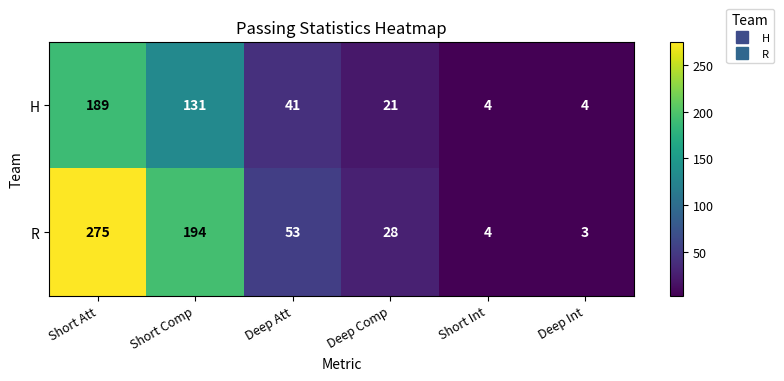

Reading left to right, list all the values displayed in this chart.

H: Short Att=189	Short Comp=131	Deep Att=41	Deep Comp=21	Short Int=4	Deep Int=4
R: Short Att=275	Short Comp=194	Deep Att=53	Deep Comp=28	Short Int=4	Deep Int=3